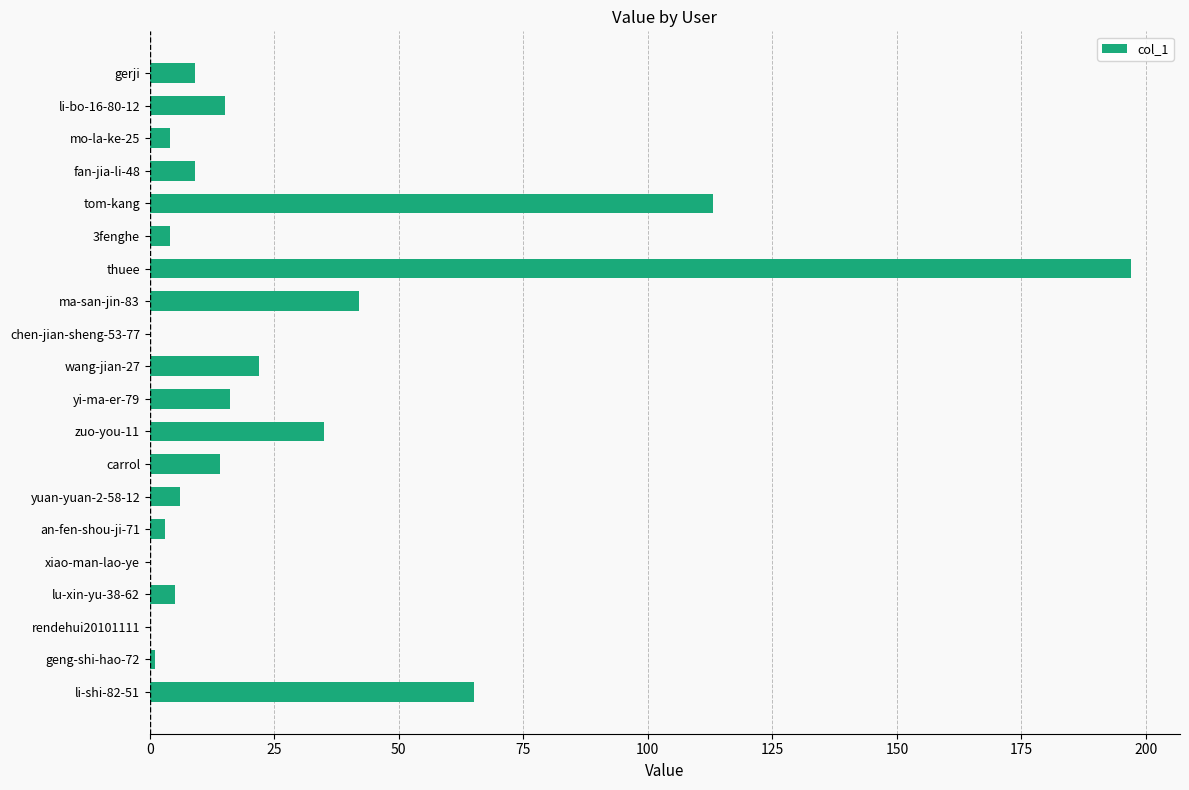

Reading bottom to top, extract all data points from this chart.

li-shi-82-51=65	geng-shi-hao-72=1	rendehui20101111=0	lu-xin-yu-38-62=5	xiao-man-lao-ye=0	an-fen-shou-ji-71=3	yuan-yuan-2-58-12=6	carrol=14	zuo-you-11=35	yi-ma-er-79=16	wang-jian-27=22	chen-jian-sheng-53-77=0	ma-san-jin-83=42	thuee=197	3fenghe=4	tom-kang=113	fan-jia-li-48=9	mo-la-ke-25=4	li-bo-16-80-12=15	gerji=9